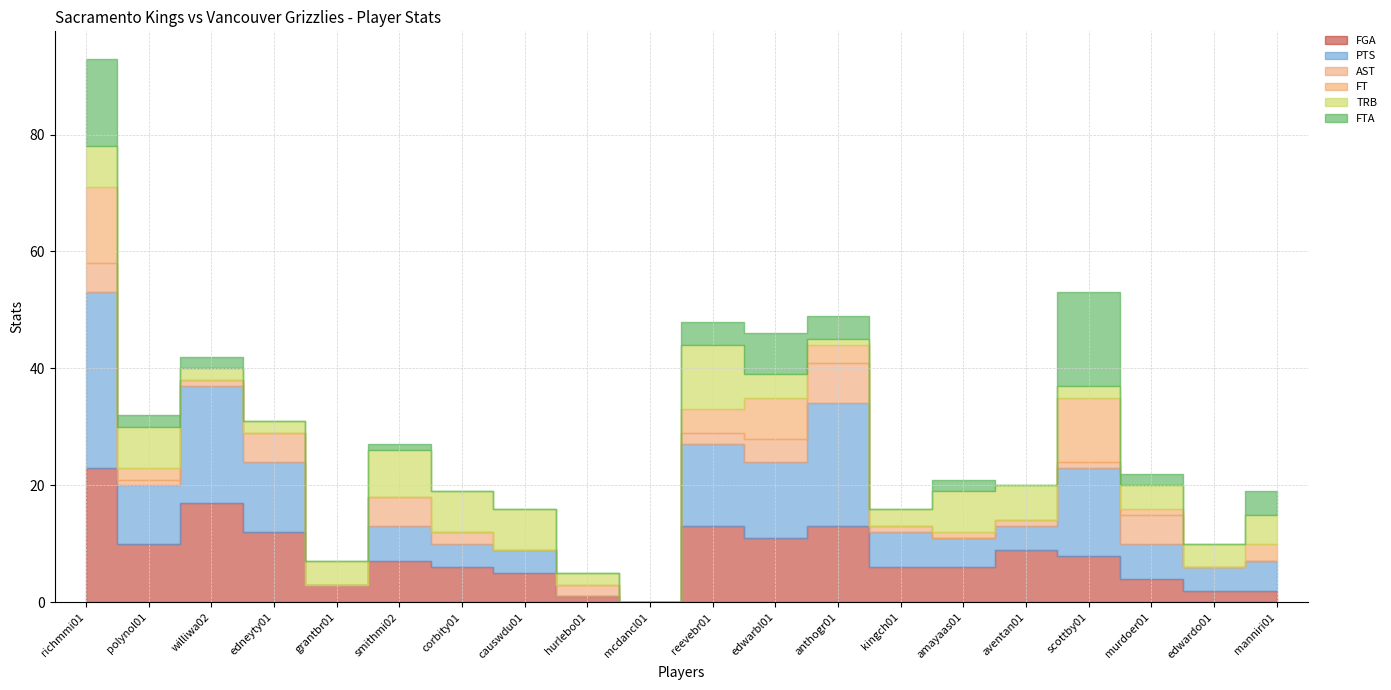

True or false: TRB and PTS cross at least once.

True